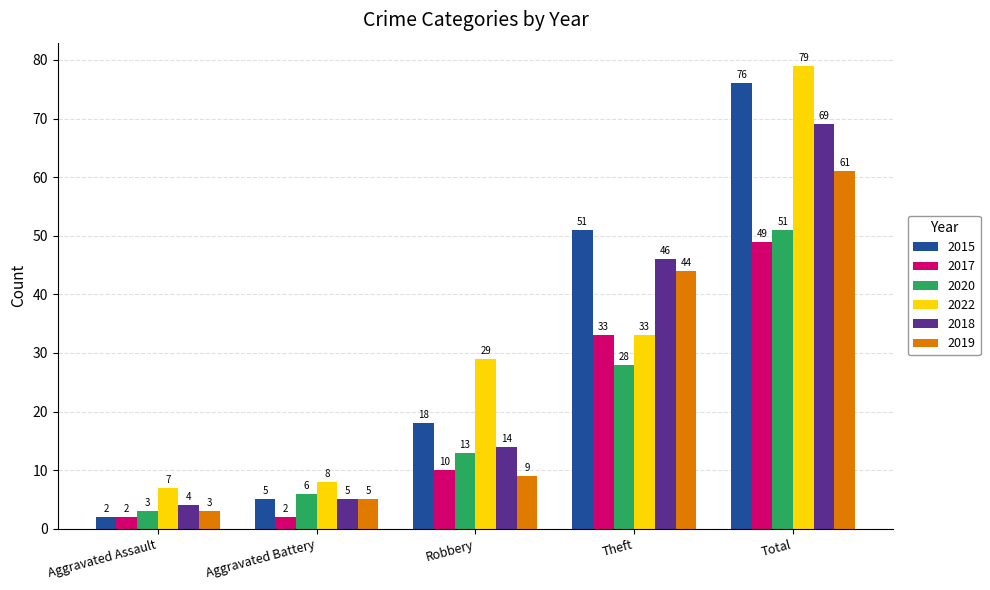

The value of 2018 at Total is 69. True or false?

True